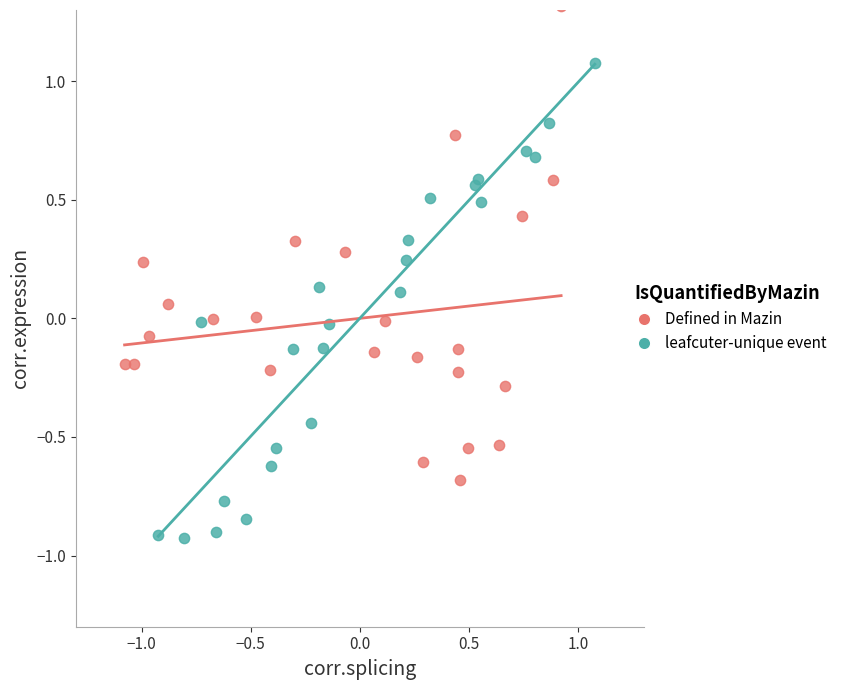

Which series contains the highest Y value?

Defined in Mazin